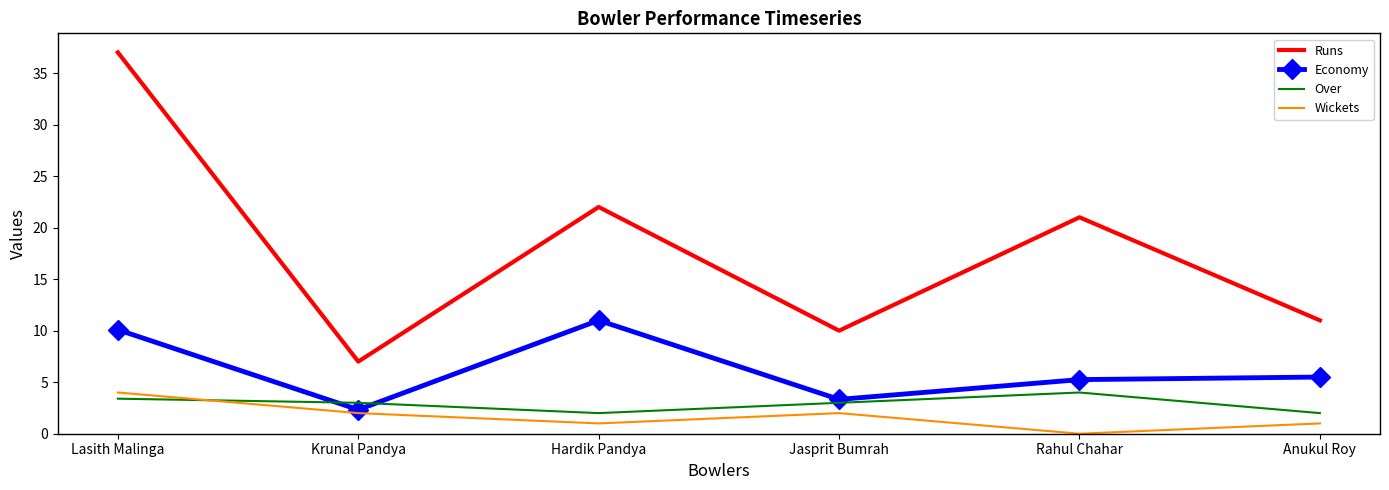

What position from the right is Jasprit Bumrah?

3